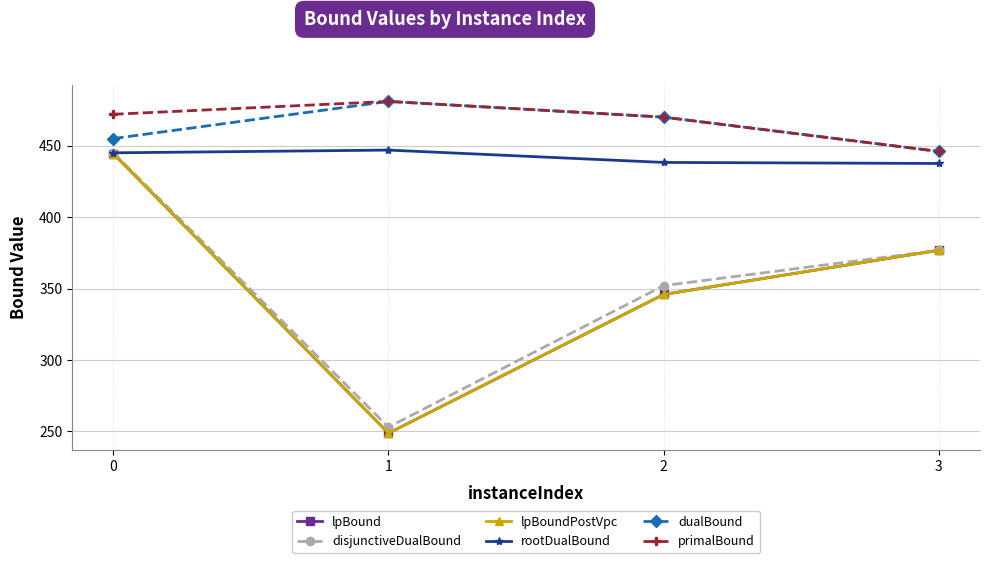

Is it true that primalBound equals 470.0 at 2?

True